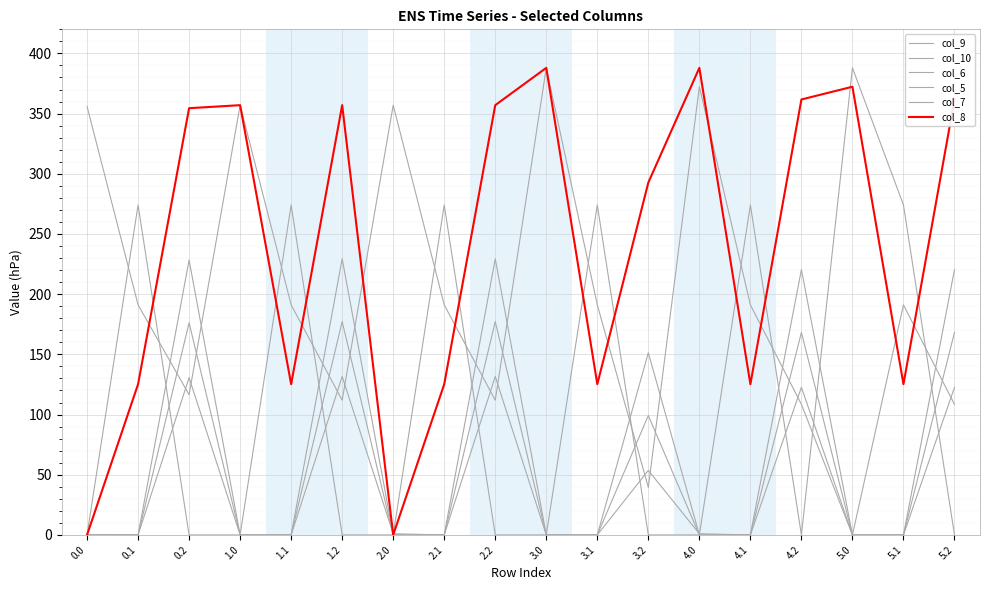

Which series changed the most between 3.2 and 5.1?

col_10